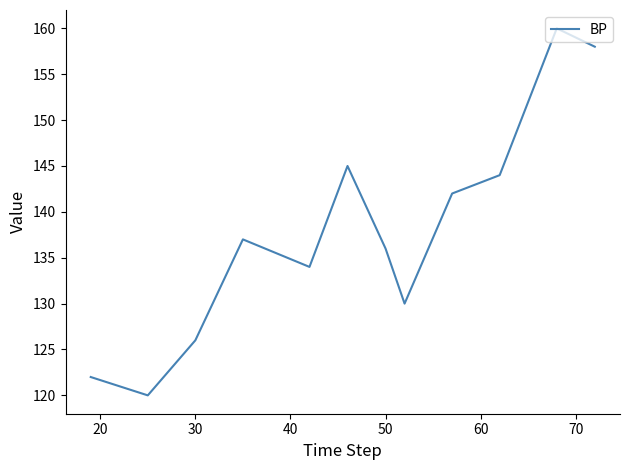

What is the smallest value displayed?

120